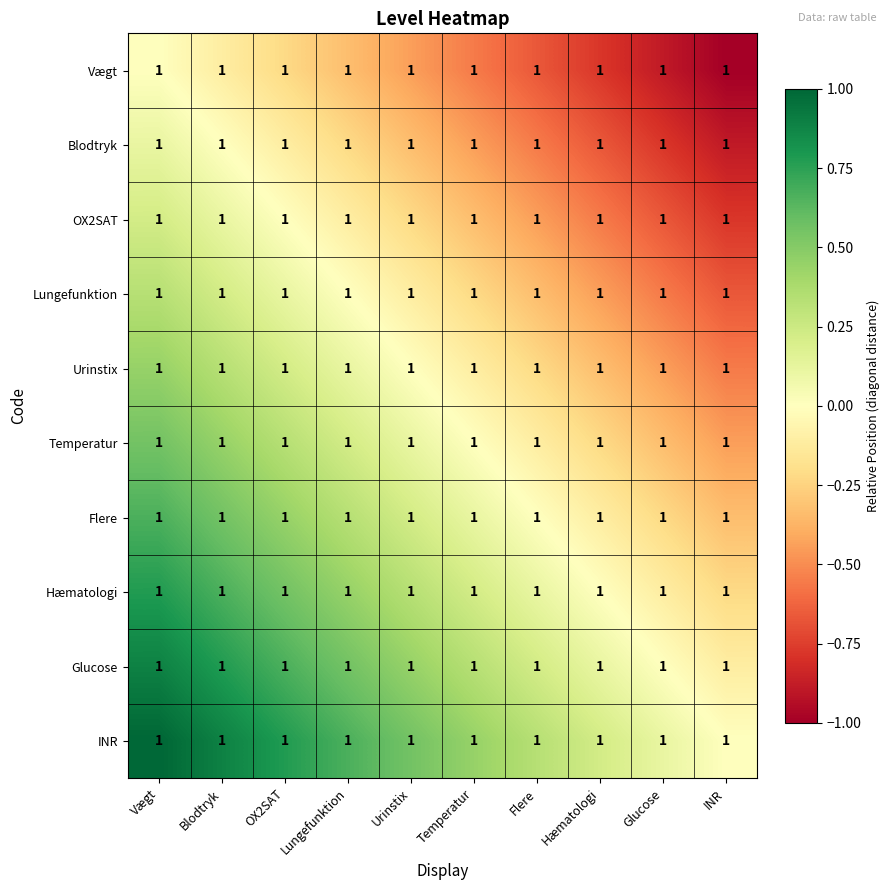

What is the difference between the highest and lowest values at Vægt?

1.0